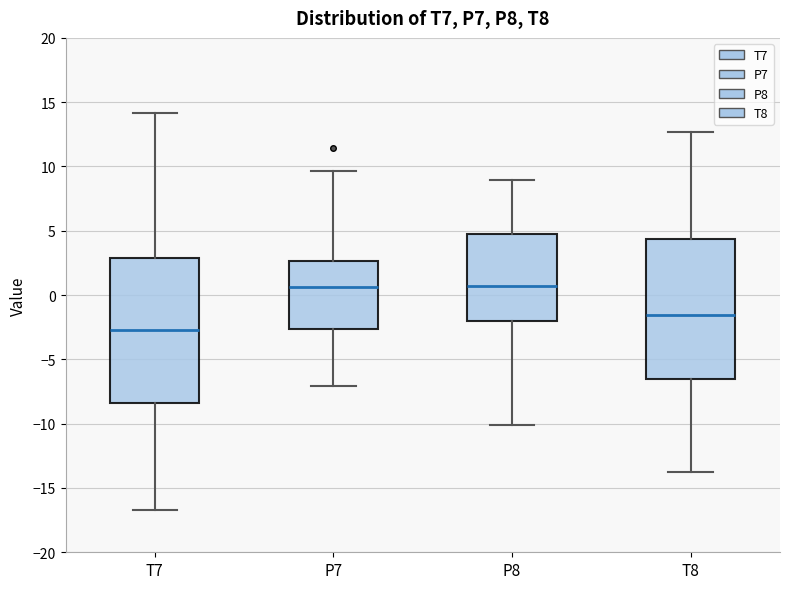

Where is the lower edge of the box for P8 on the y-axis? The values are not printed on the chart, so give them approximately, as read against the axis.

-2.0